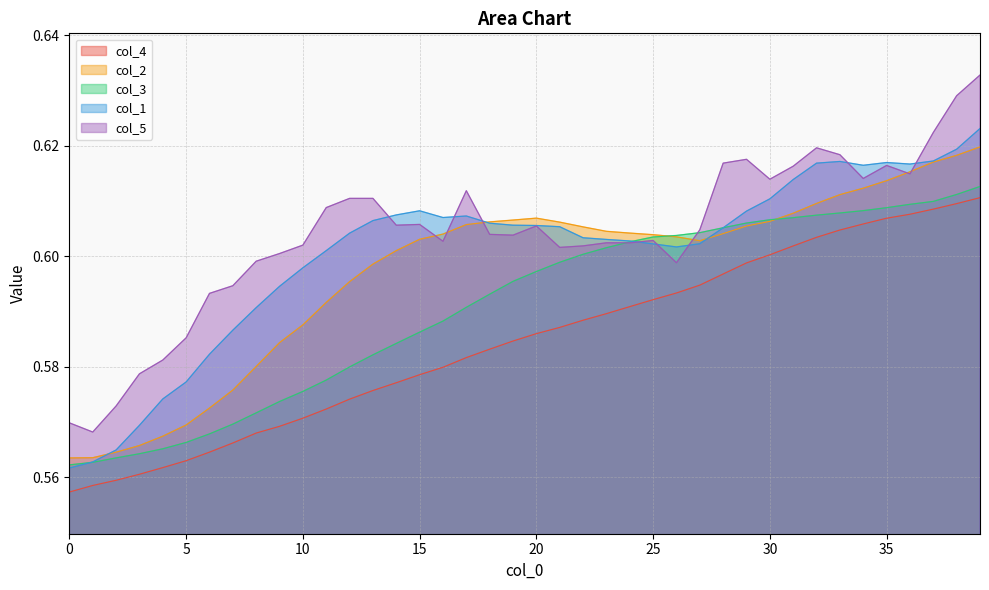

True or false: col_4 has more than 1 points higher than both neighbors.

False